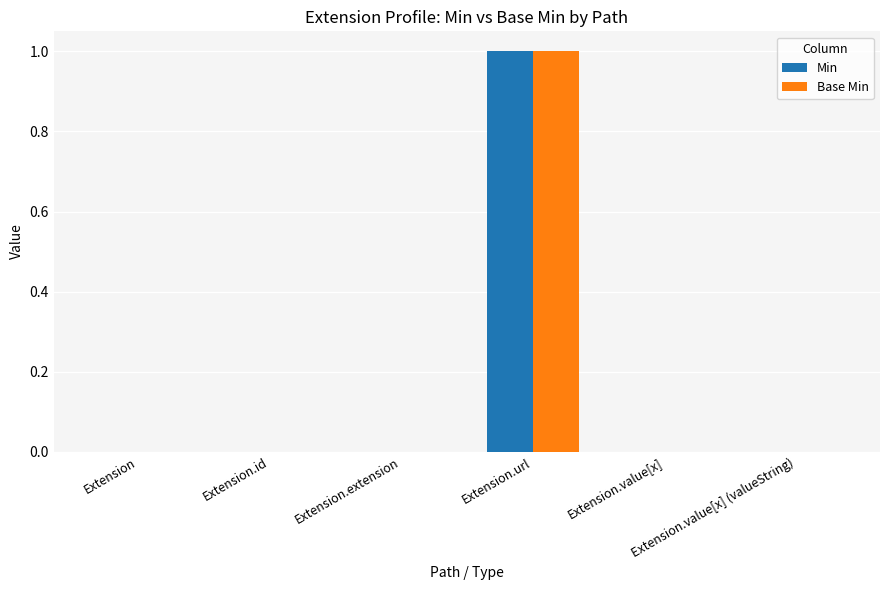

Does the chart contain stacked bars?

No